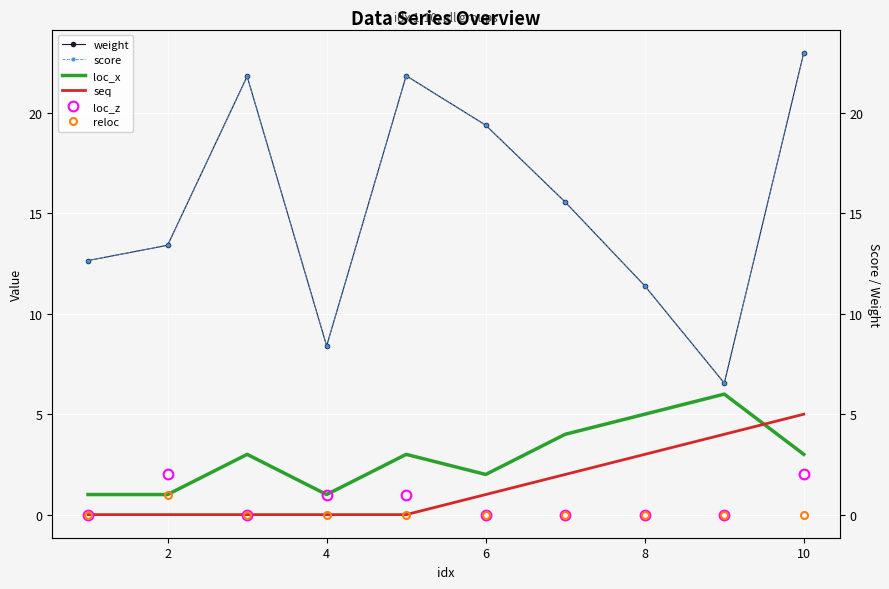

What is the difference between the second highest and minimum values in the weight series?

15.3